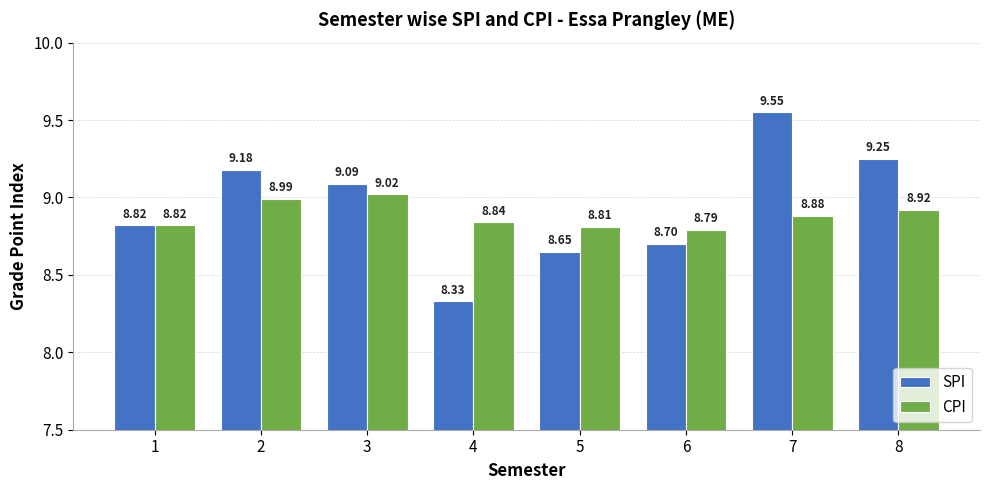

What is the sum of all CPI values?

71.1